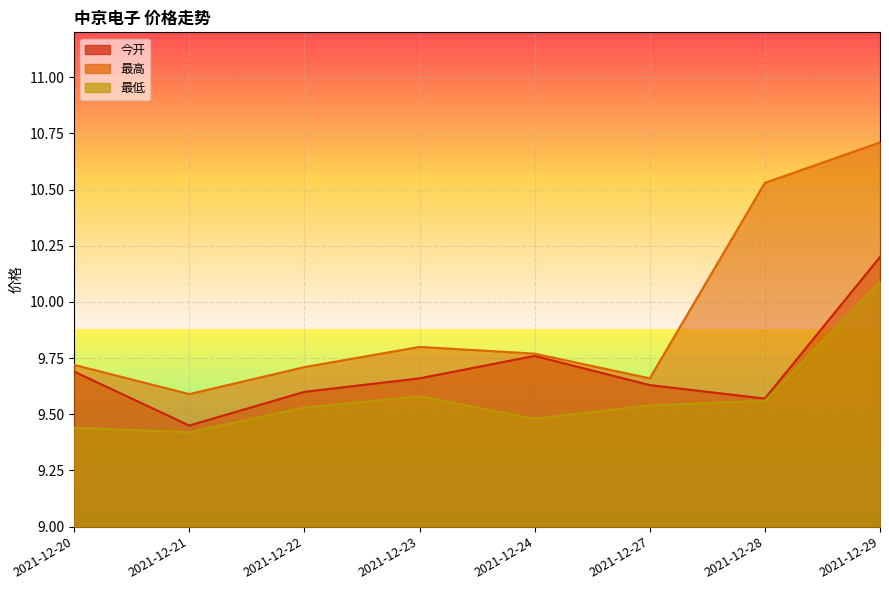

What is the difference between the maximum and minimum values in the 最高 series?

1.1